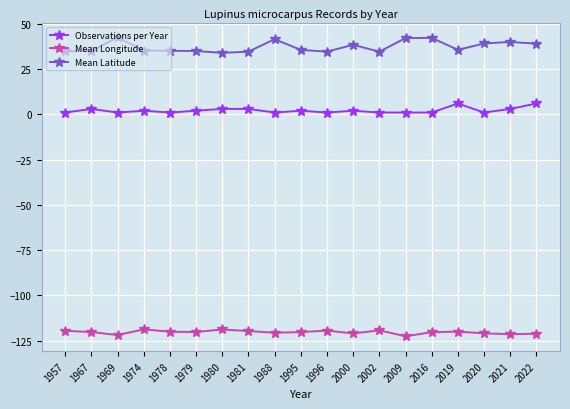

The value of Mean Longitude at 2009 is -122.6. True or false?

True